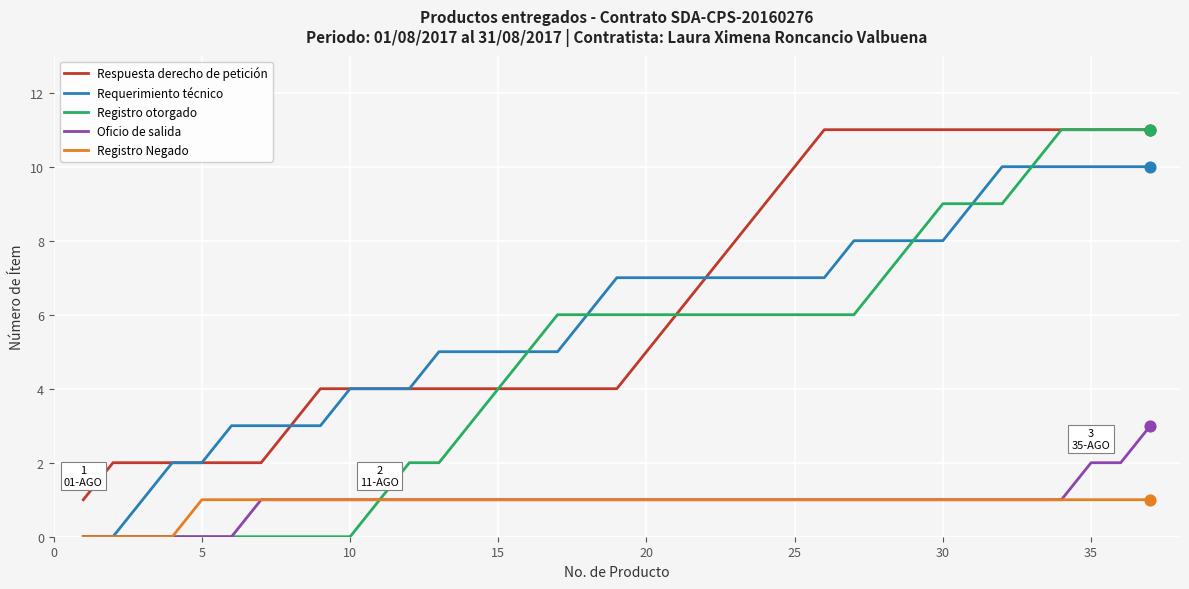

Which series has the largest total across all categories?

Respuesta derecho de petición